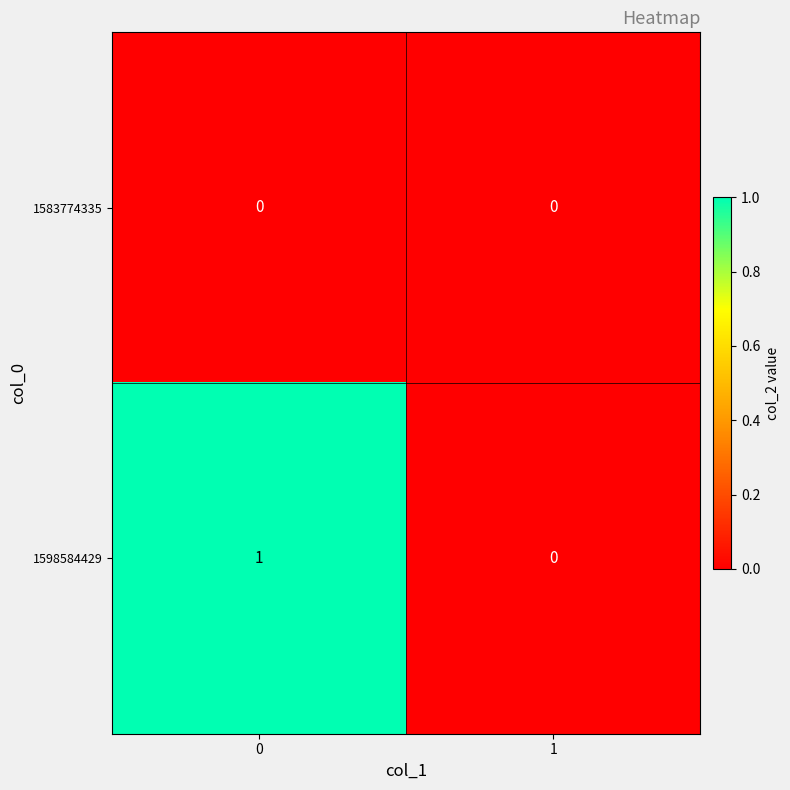

Count the number of data series in this chart.

2